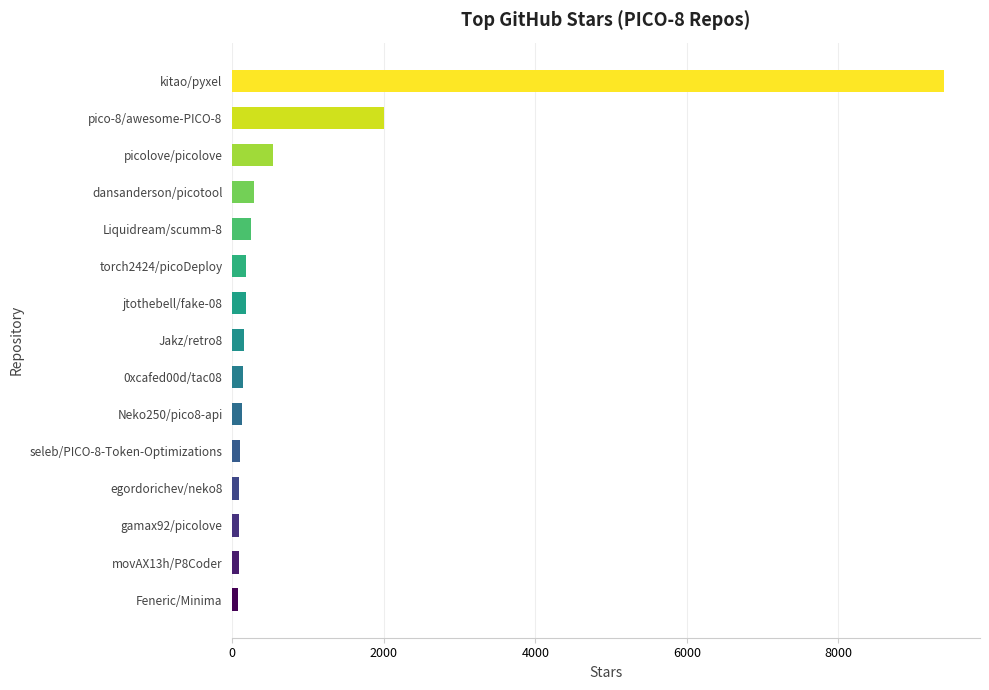

What is the difference between the second highest and minimum values?

1931